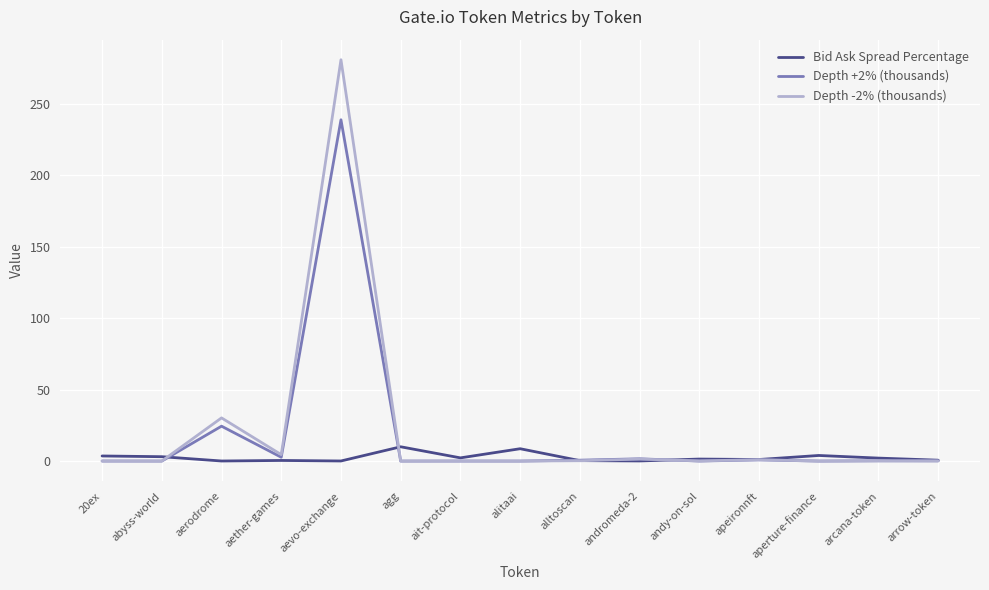

Which label corresponds to the largest value in the chart?

aevo-exchange